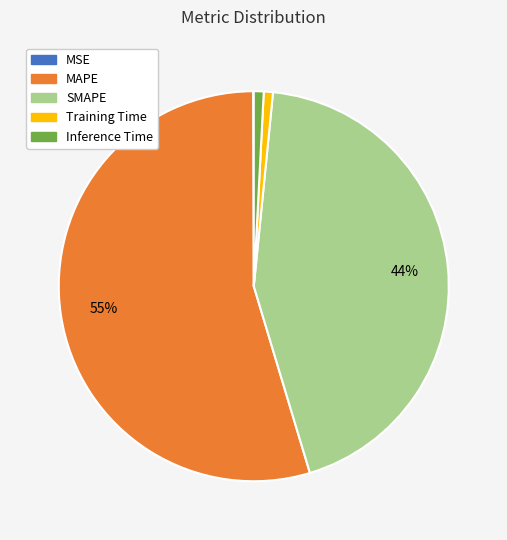

To the nearest percent, what is the difference between the SMAPE and Training Time slice percentages?

43%